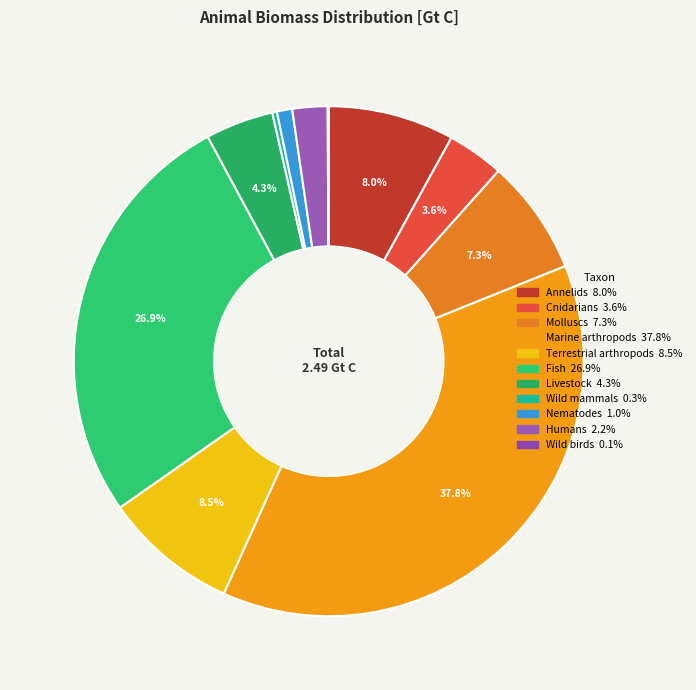

True or false: Terrestrial arthropods accounts for 9% of the total.

True